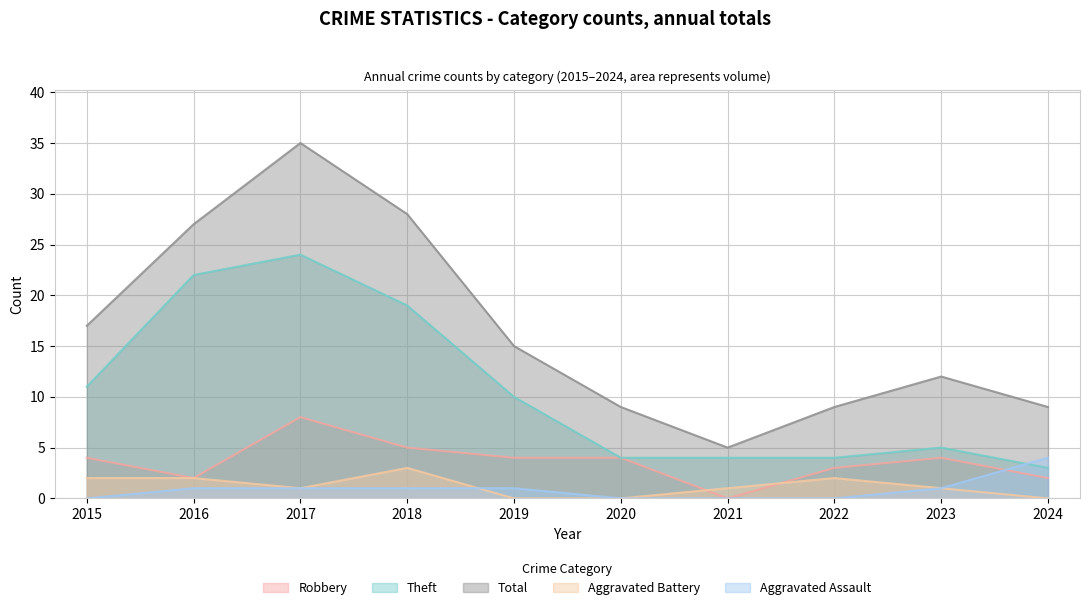

True or false: Aggravated Battery and Total cross at least once.

False